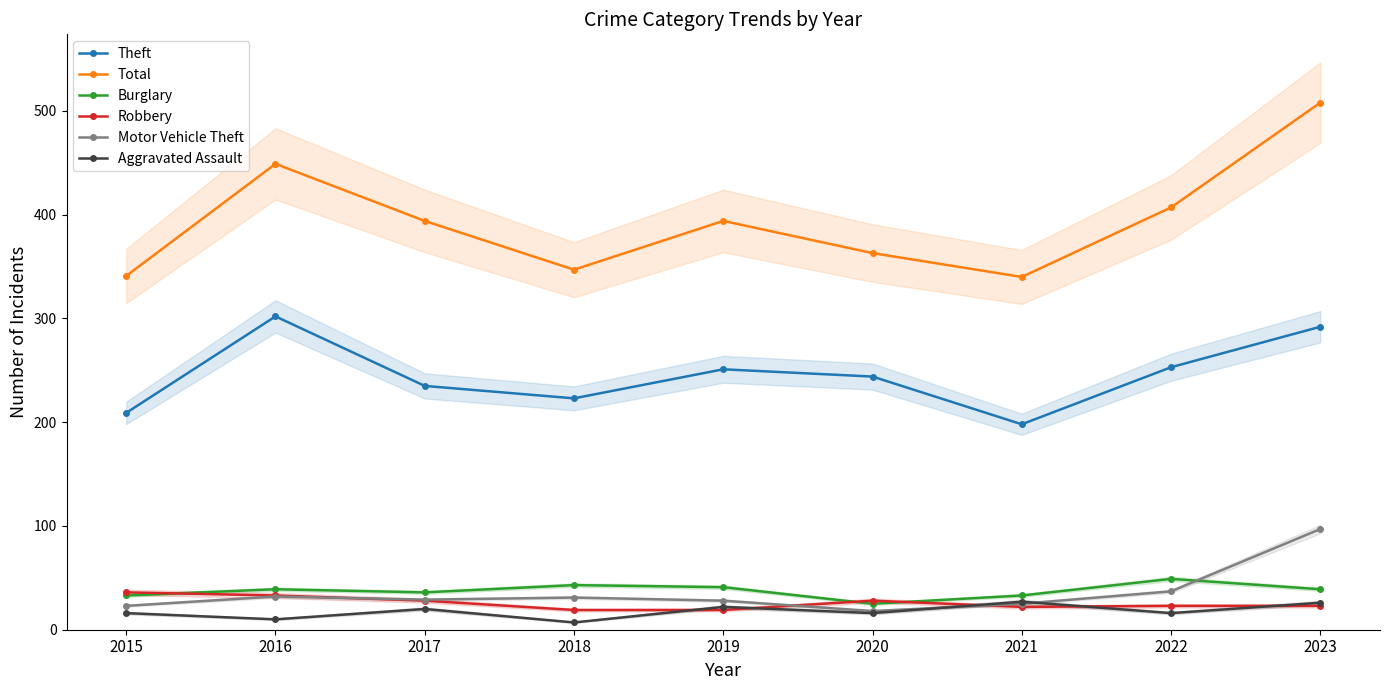

True or false: Total has a value of 449 at 2016.

True